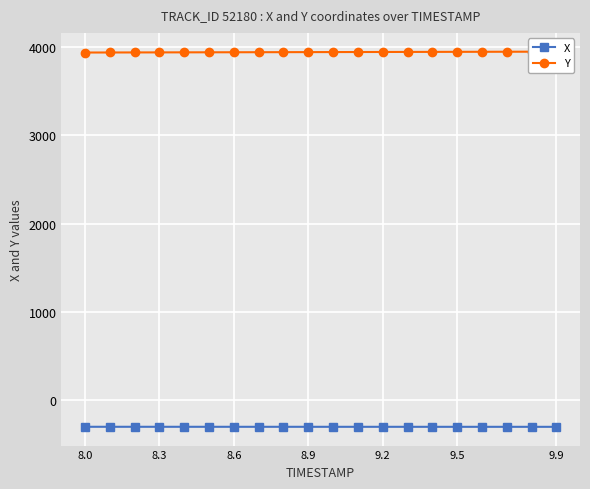

What is the minimum value for X?

-307.4